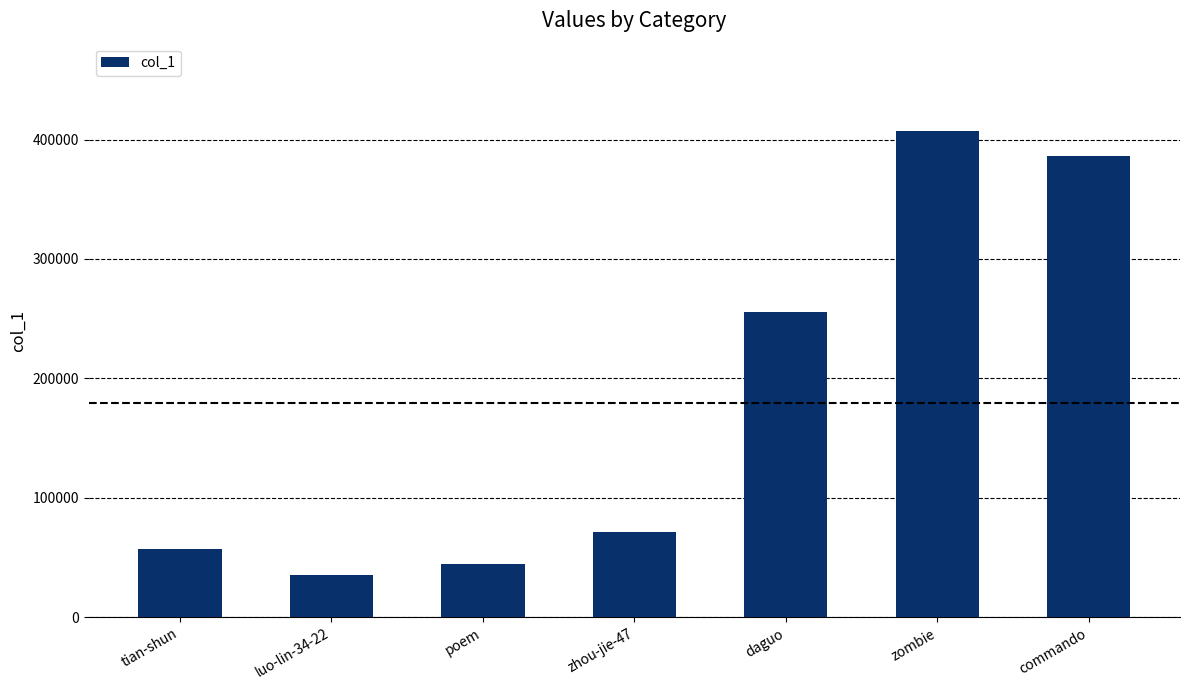

Does the chart contain any negative values?

No